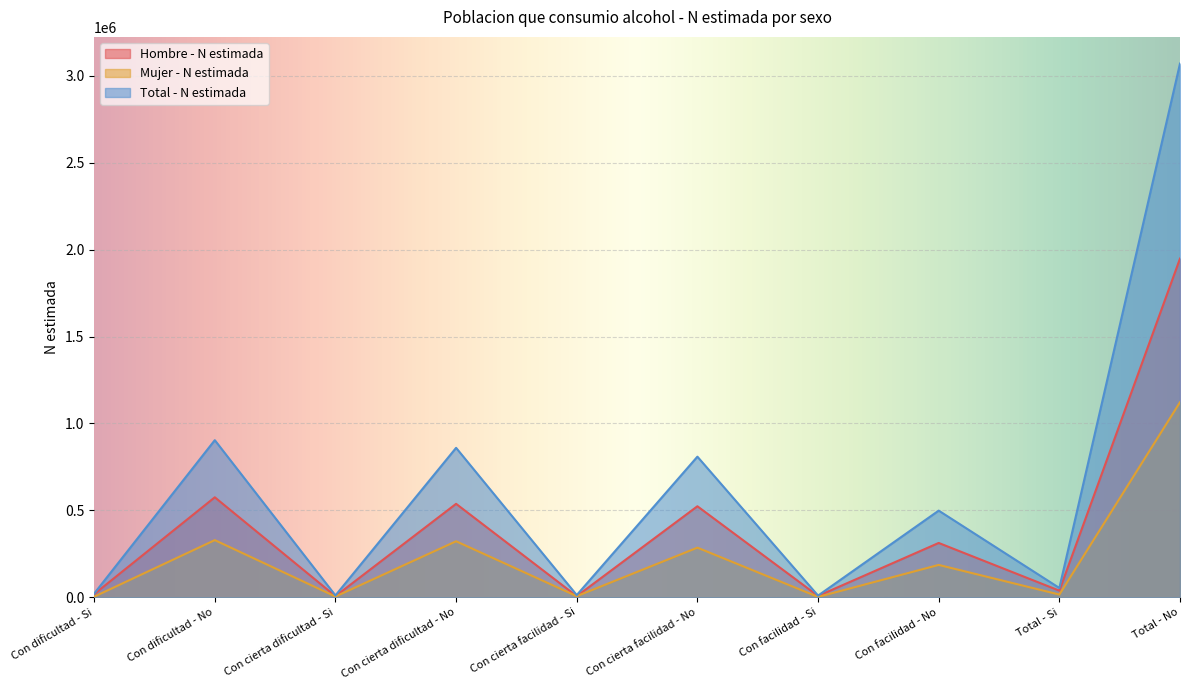

What is the average value of the Hombre - N estimada series?

397248